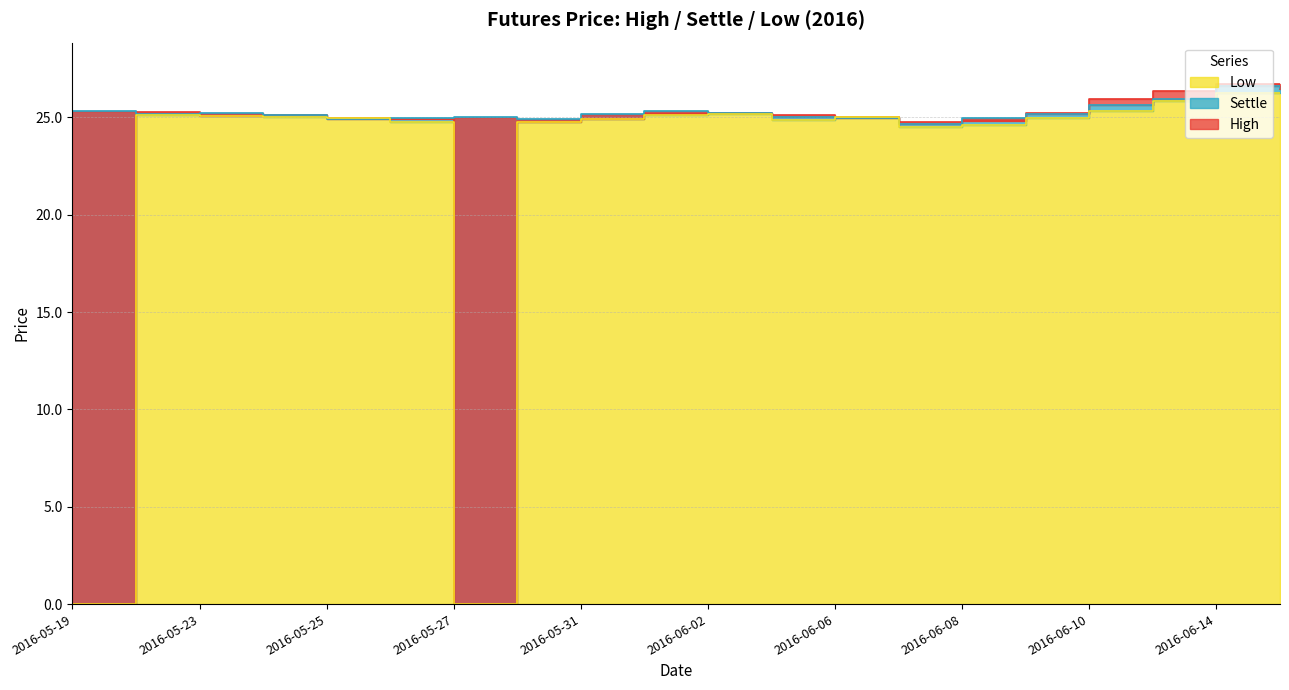

Which series ends up on top after the final intersection of Low and Settle?

Settle